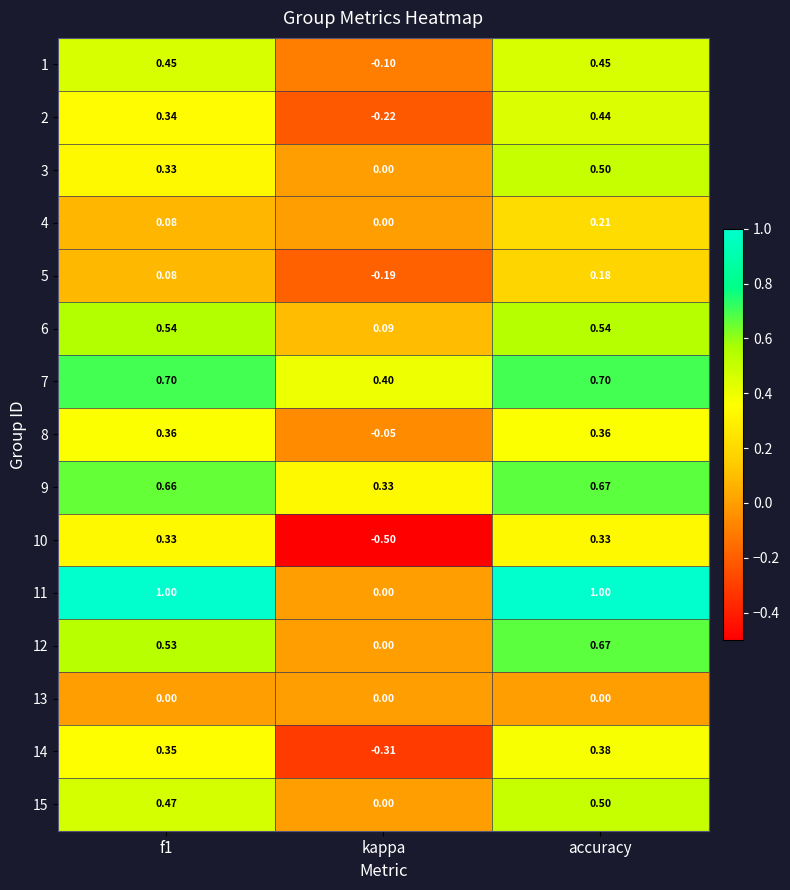

Which label corresponds to the smallest value in the chart?

kappa